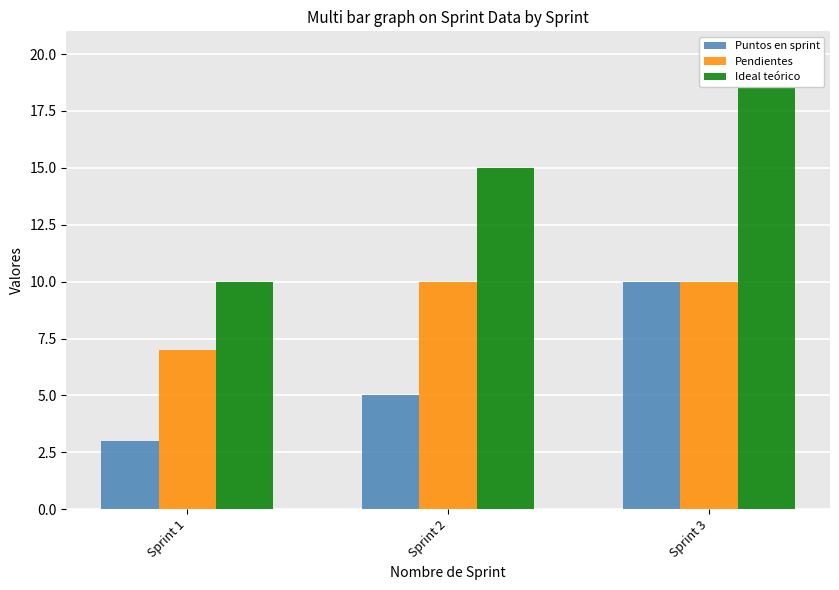

What is the difference between the second highest and minimum values in the Puntos en sprint series?

2